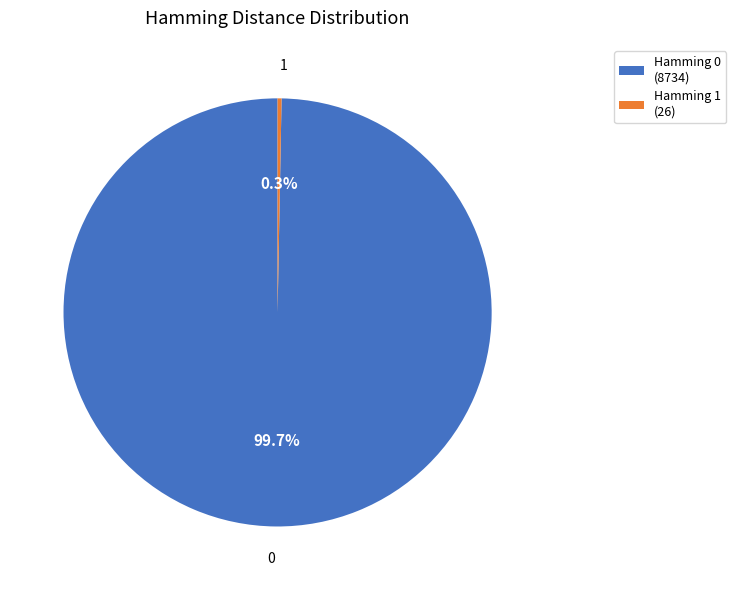

What is the largest slice in the pie chart?

Hamming 0 (8734)